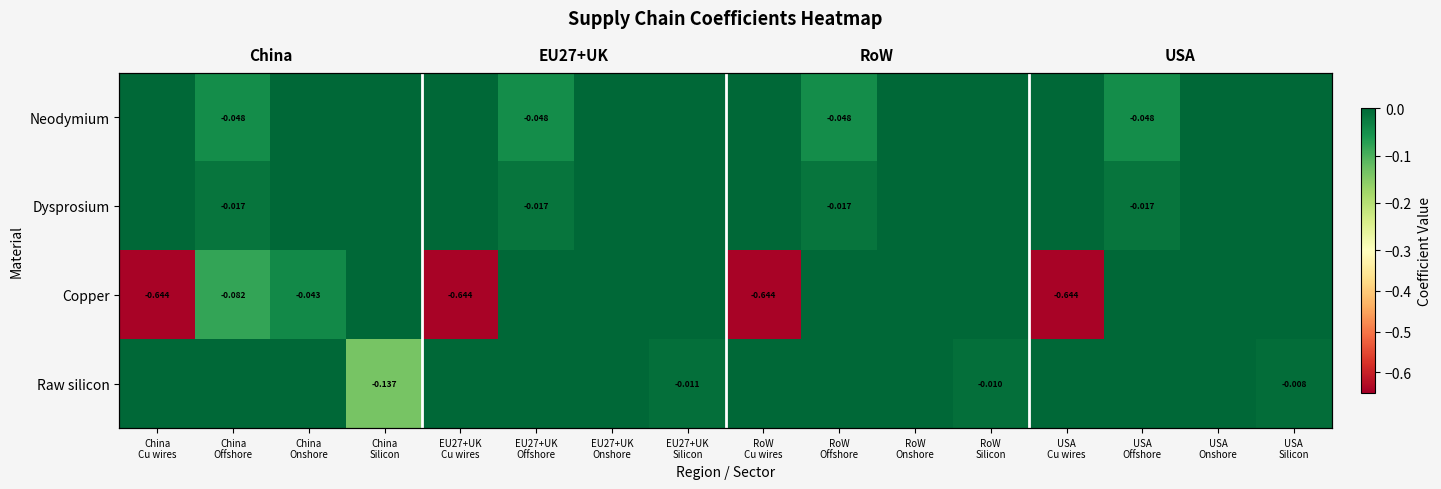

Between USA
Cu wires and China
Cu wires, which is larger?

USA
Cu wires